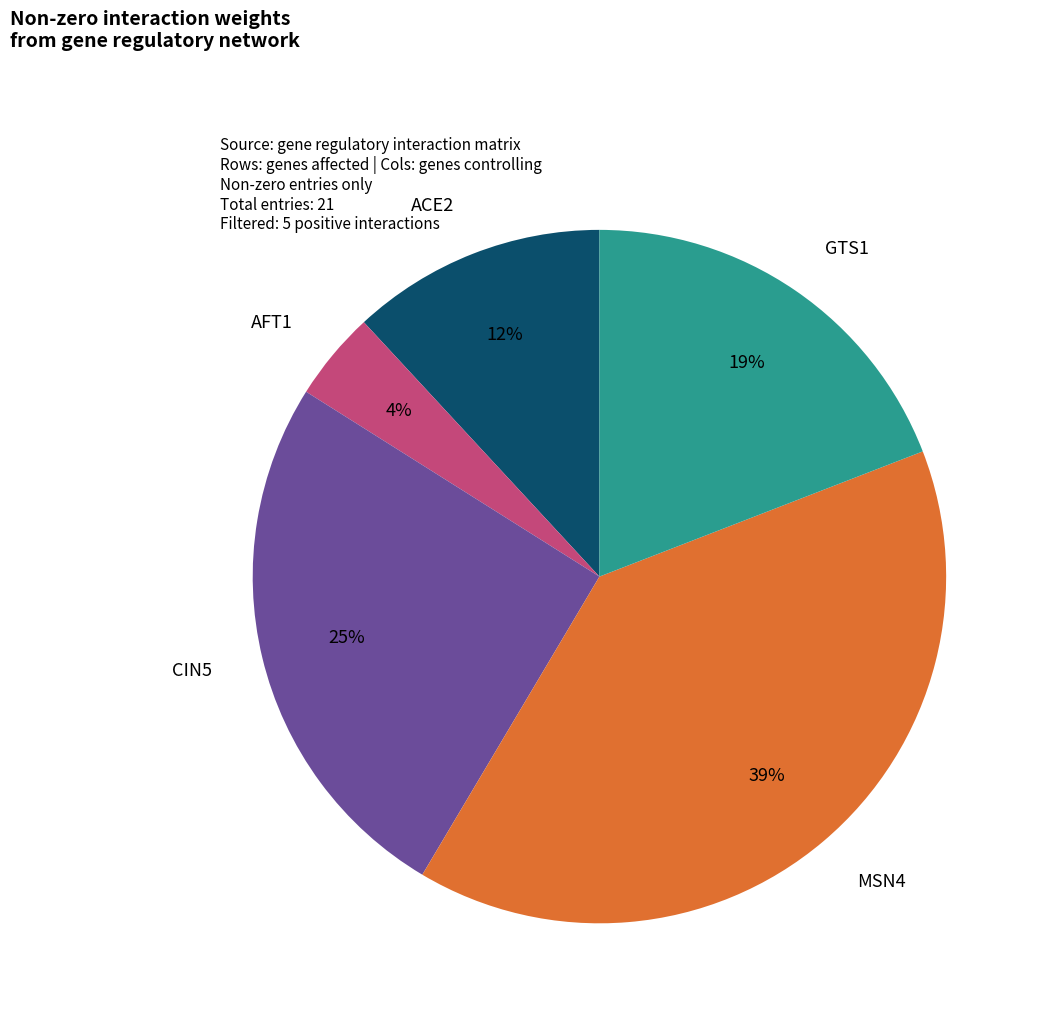

How many slices are in this pie chart?

5